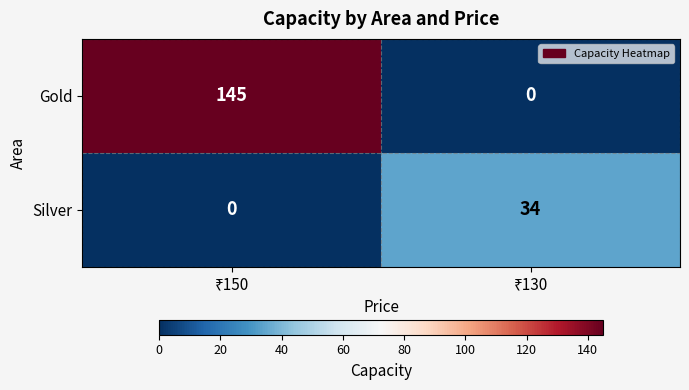

What is the greatest value displayed?

145